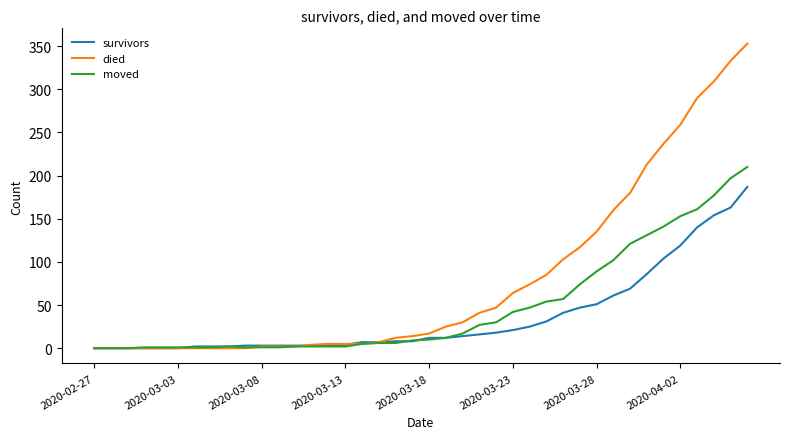

Which series has the largest range (max minus min)?

died